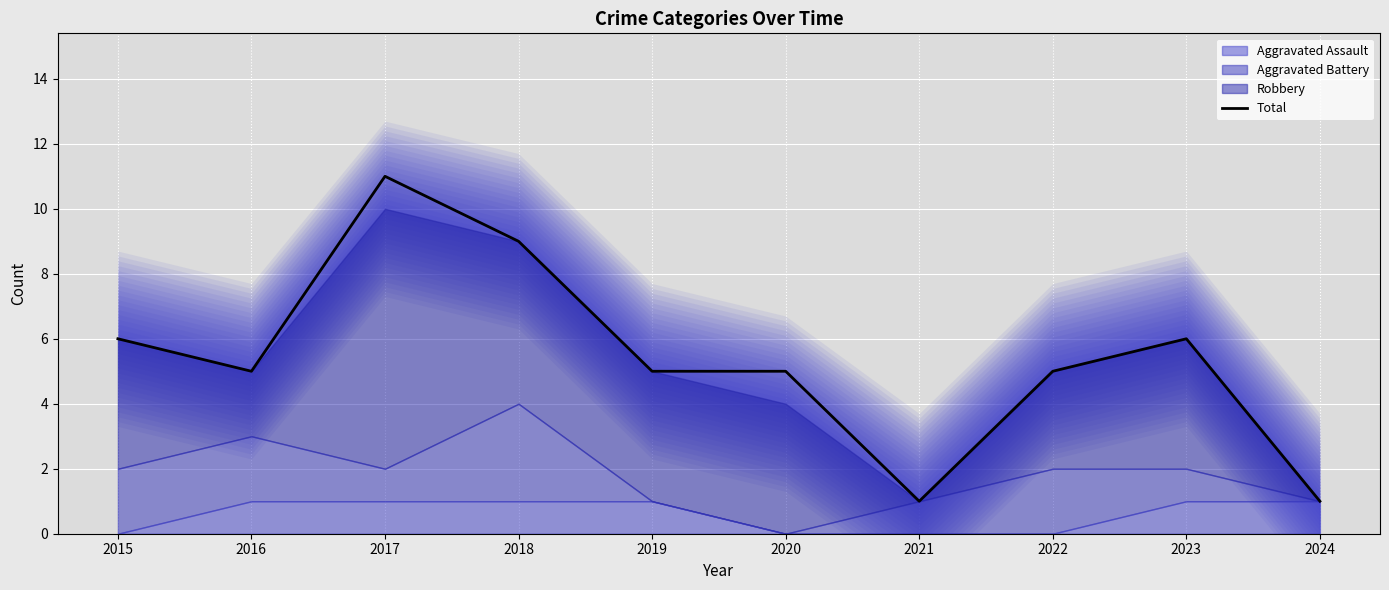

At which category does the data reach its first local valley?

2016